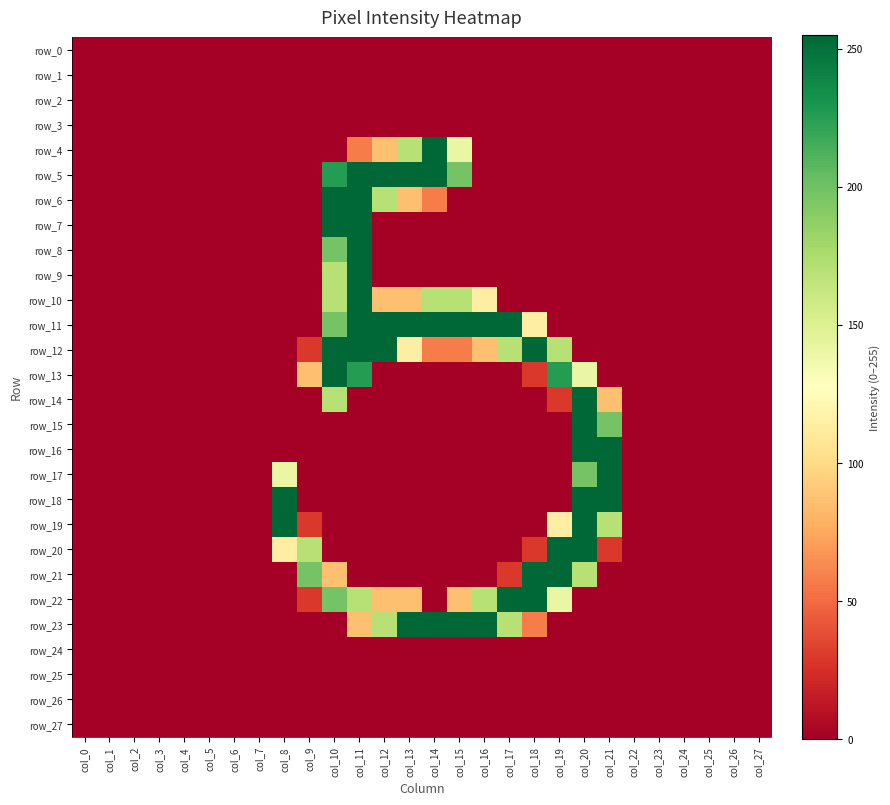

What is the approximate value of row_14 at col_19, to the nearest 5?

30